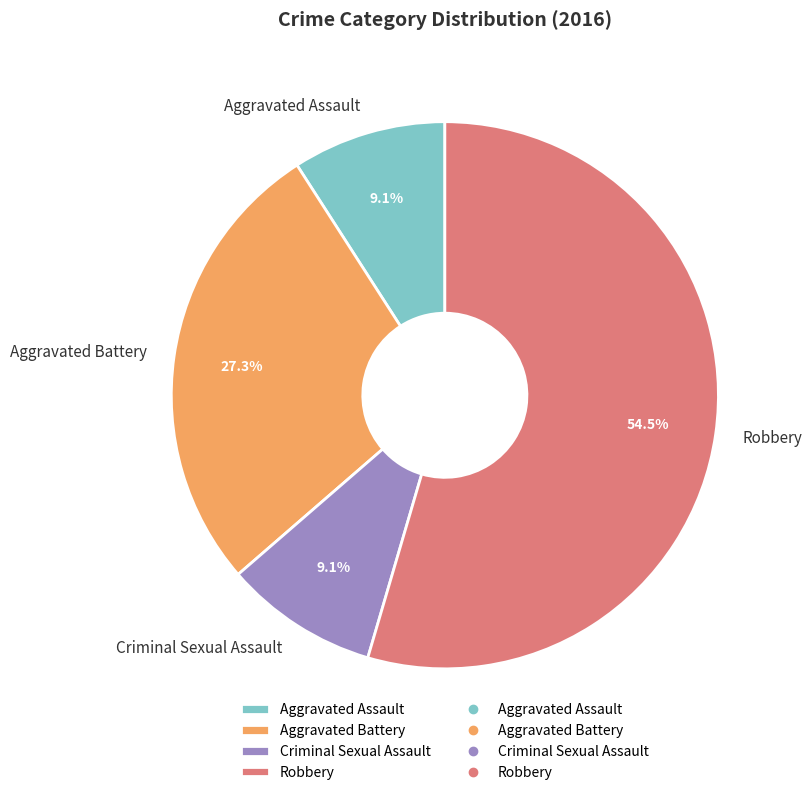

Does Robbery account for over 50% of the chart?

Yes